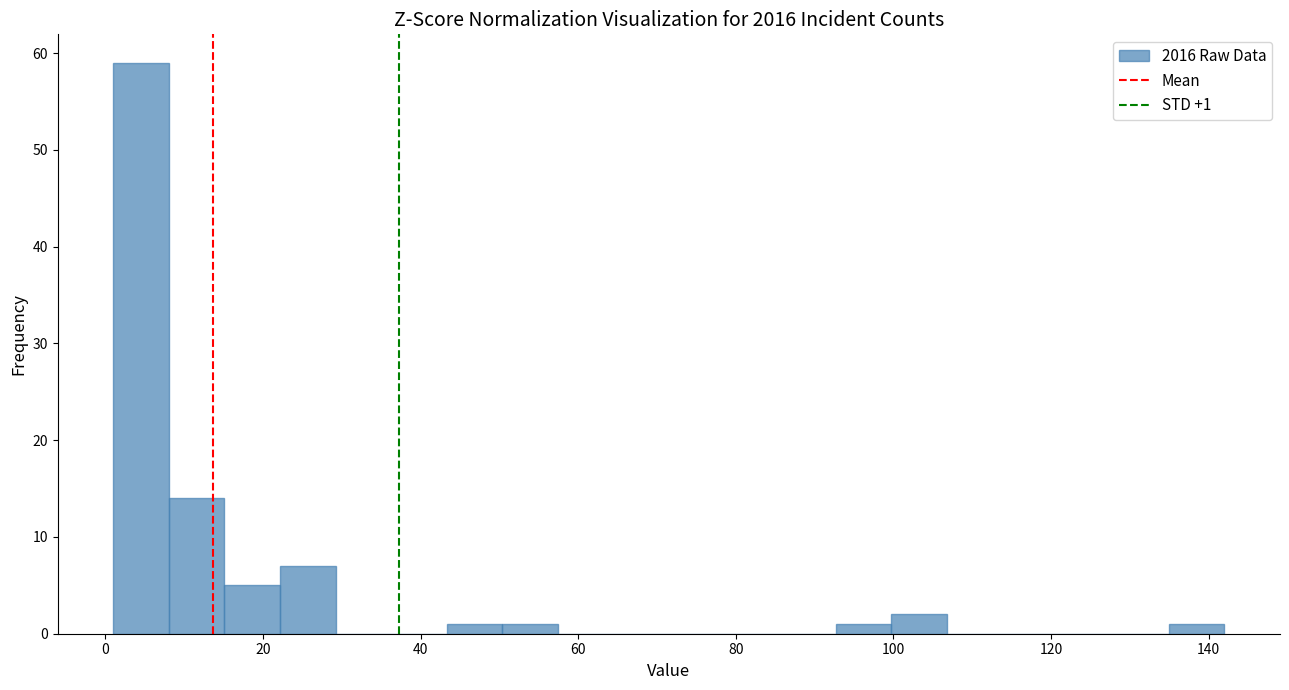

Read against the x-axis, roughly where is the centre of the tallest bar?

4